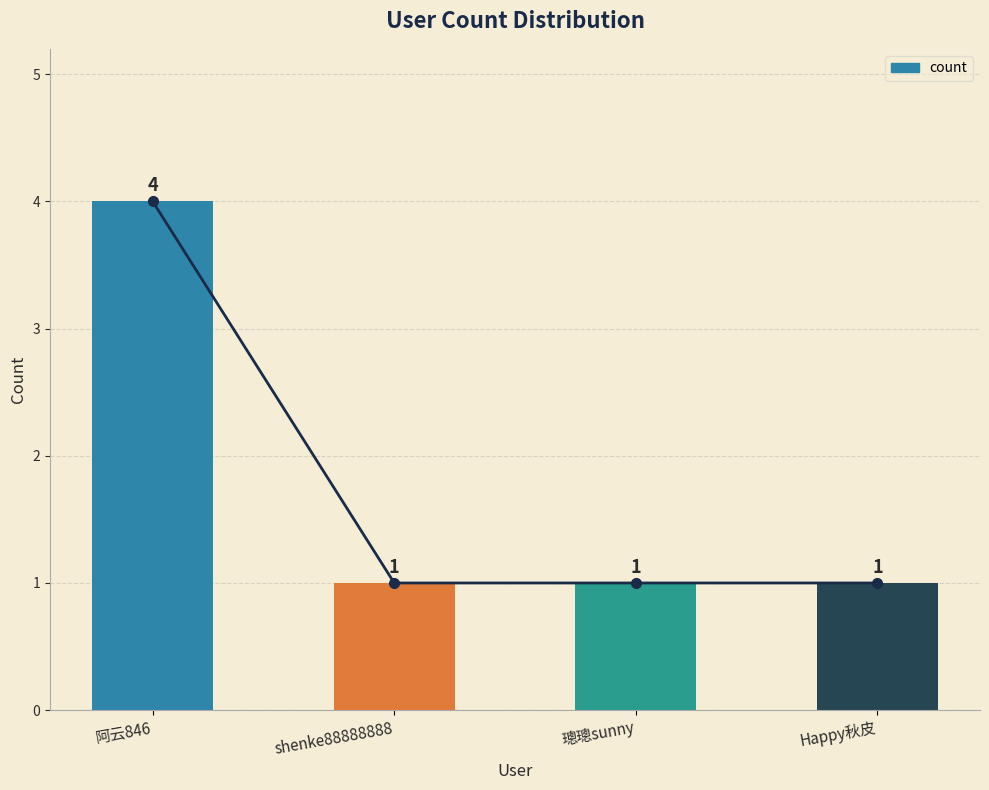

At which label is the value closest to 2?

shenke88888888